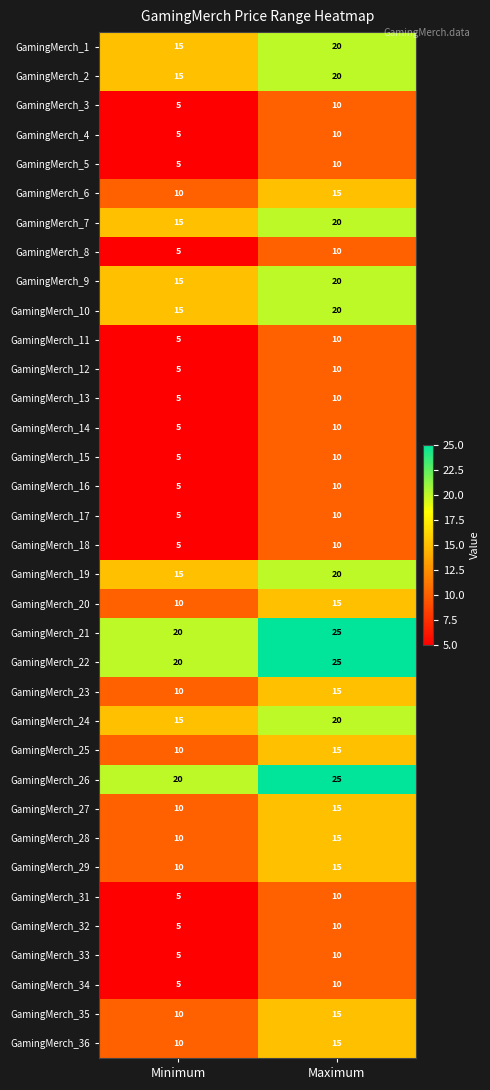

Where is GamingMerch_13 nearest to the value 7?

Minimum